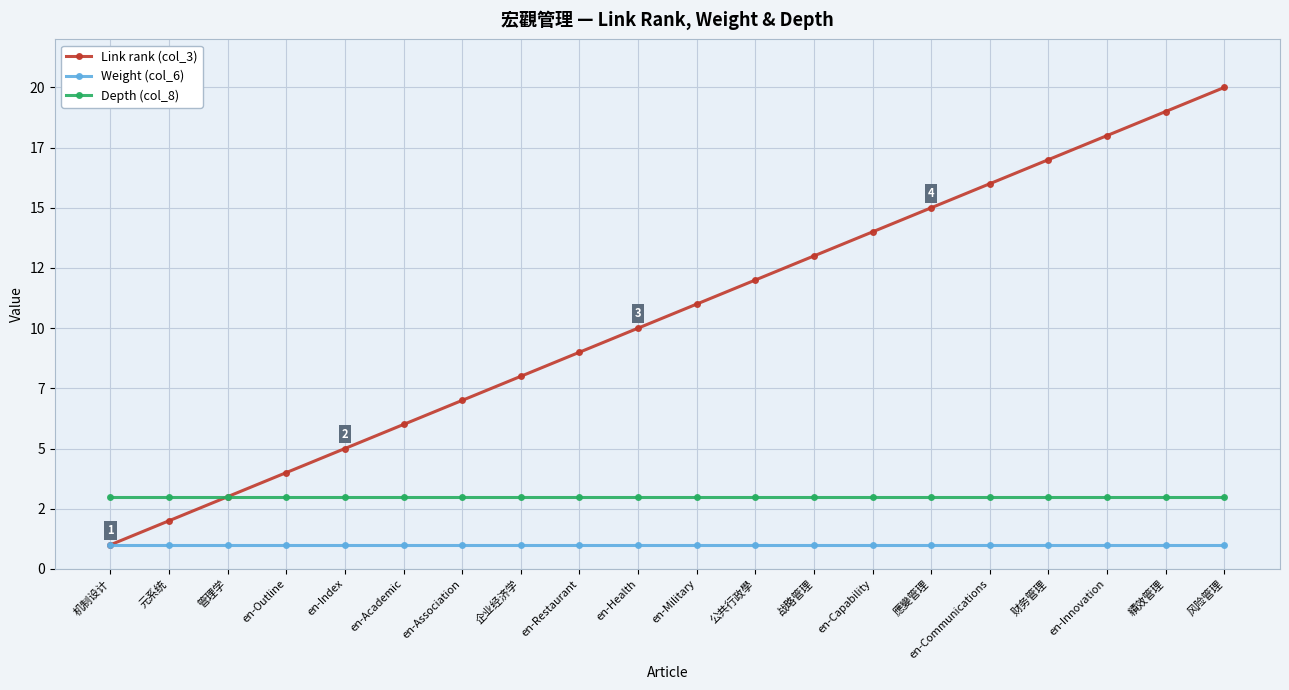

At which label is Link rank (col_3) closest to 10?

en-Health